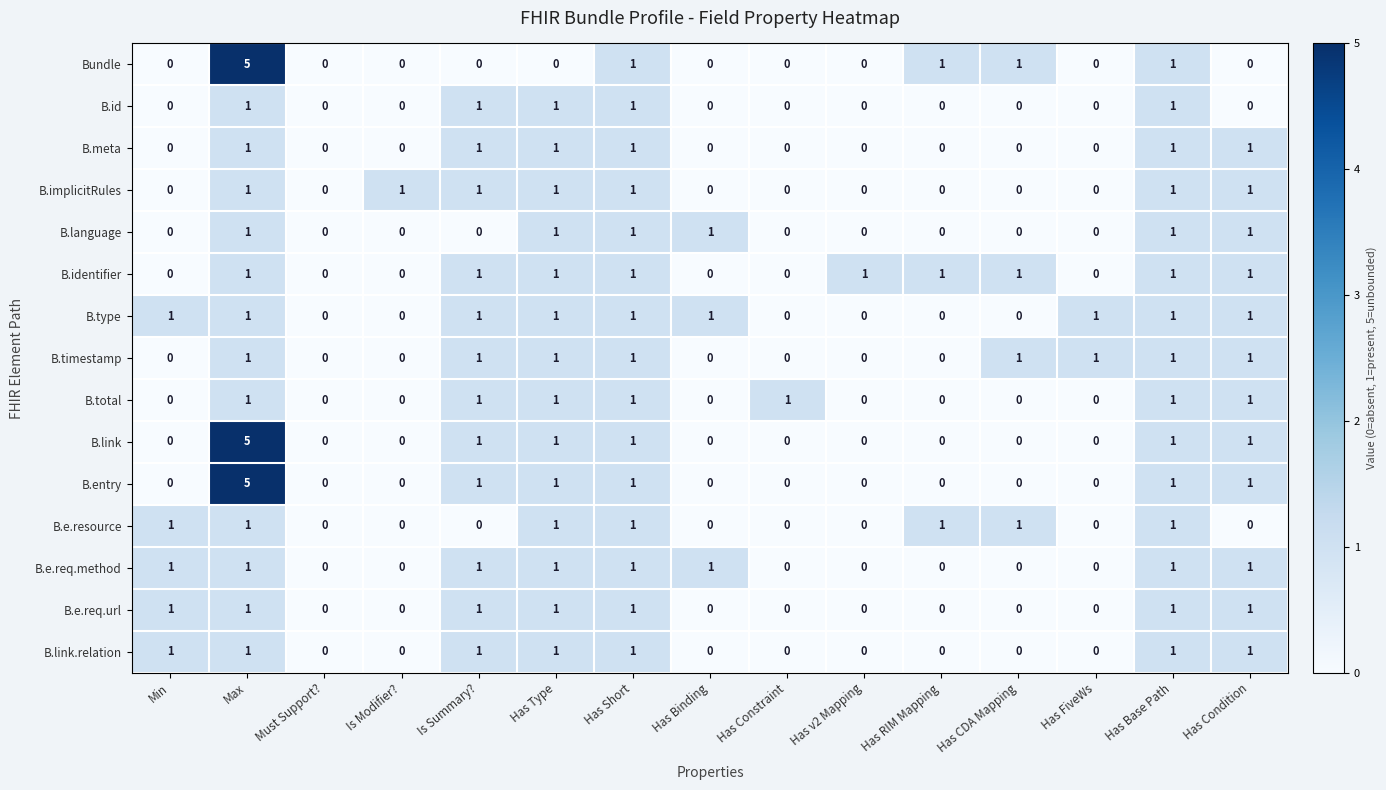

The B.timestamp series shows 1 at Has Short. True or false?

True